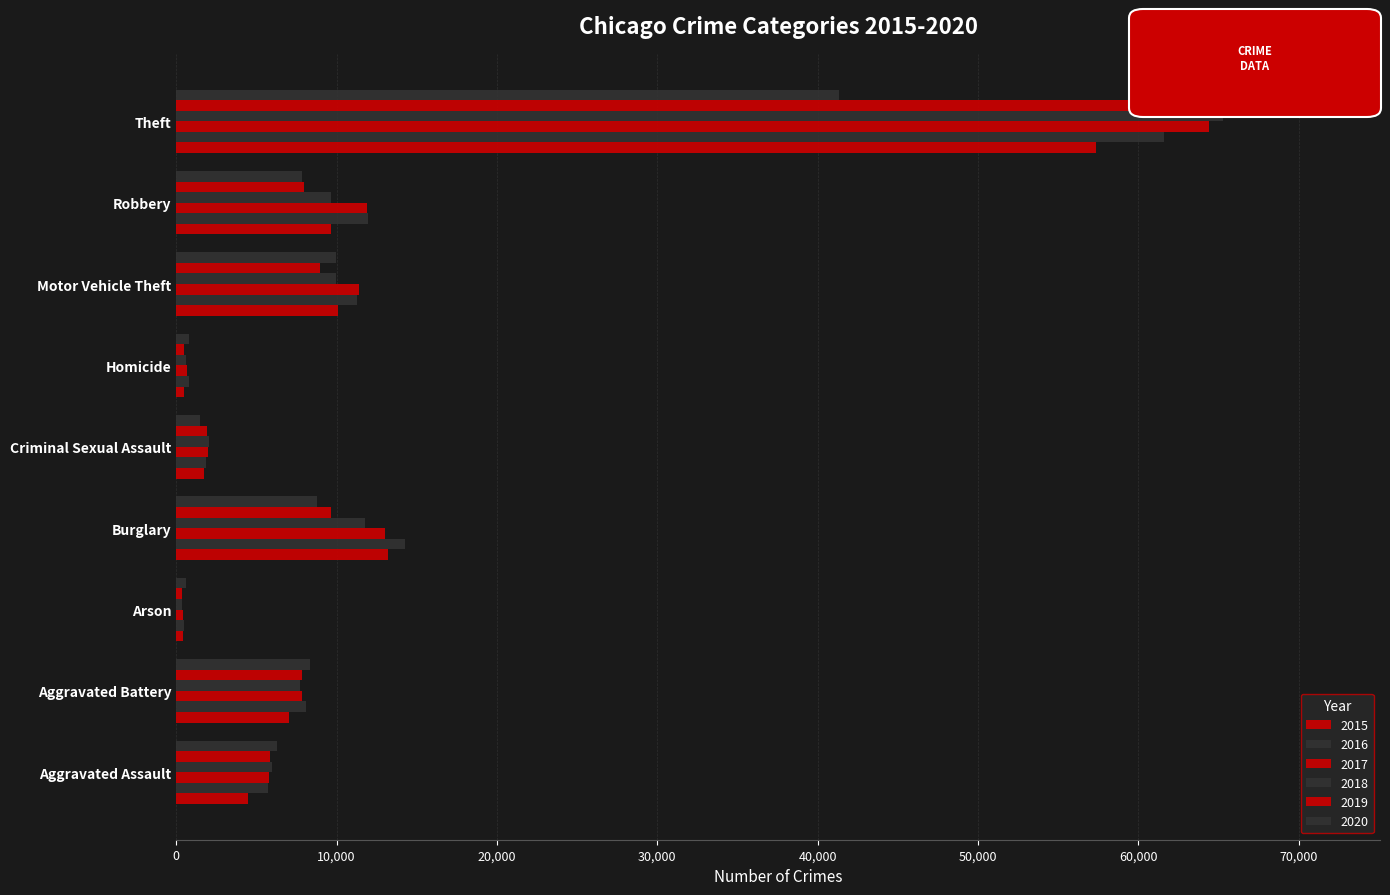

What is the label of the 5th bar from the right?

Criminal Sexual Assault